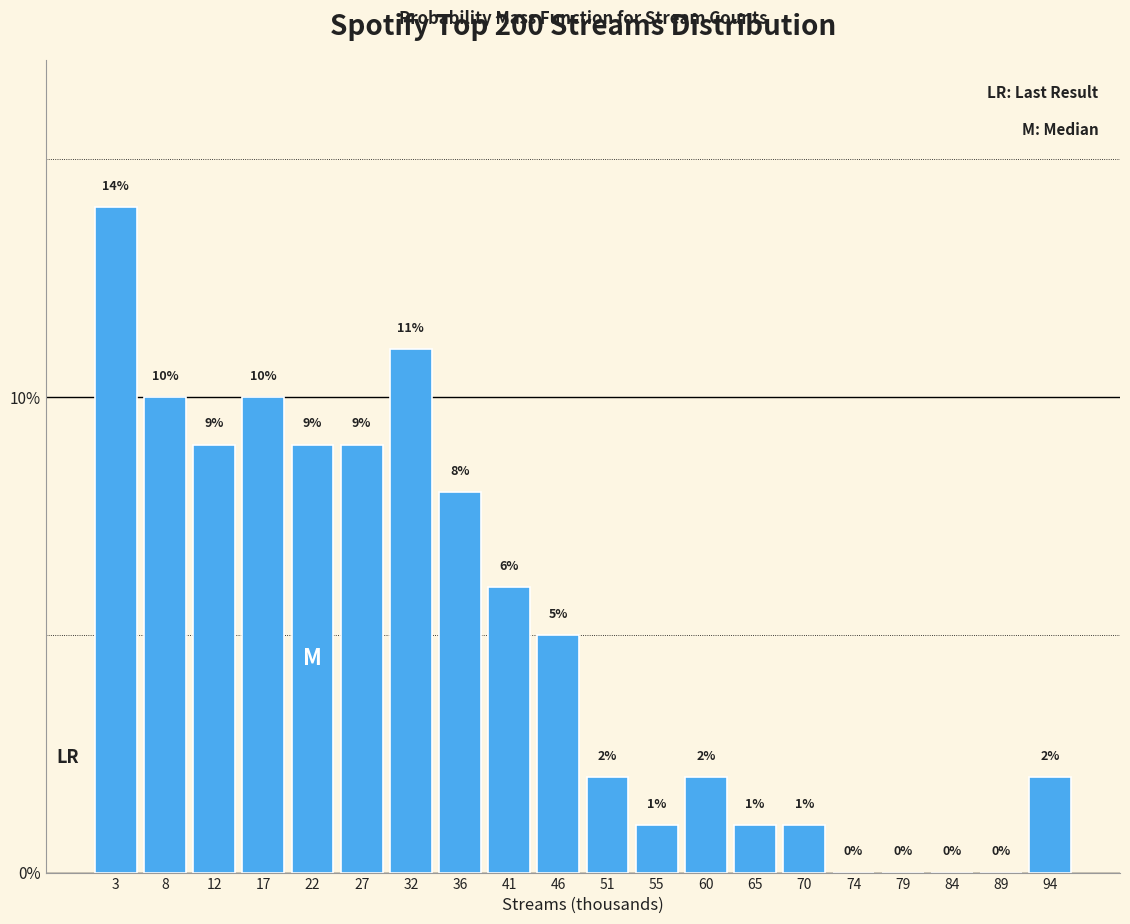

Reading left to right, transcribe all the data shown in this chart.

3=14.0	8=10.0	12=9.0	17=10.0	22=9.0	27=9.0	32=11.0	36=8.0	41=6.0	46=5.0	51=2.0	55=1.0	60=2.0	65=1.0	70=1.0	74=0.0	79=0.0	84=0.0	89=0.0	94=2.0